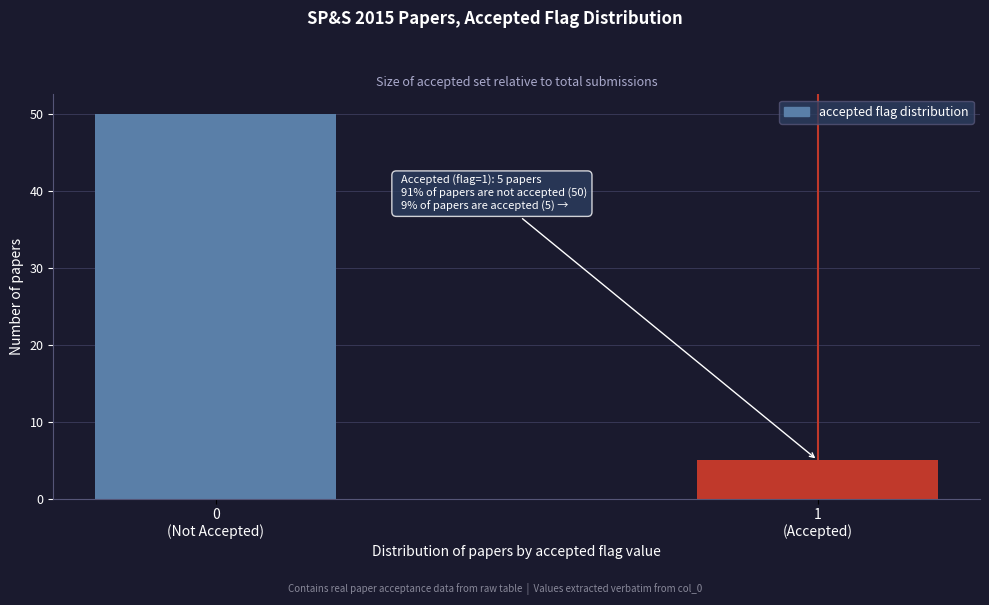

Reading left to right, list all the values displayed in this chart.

50	5